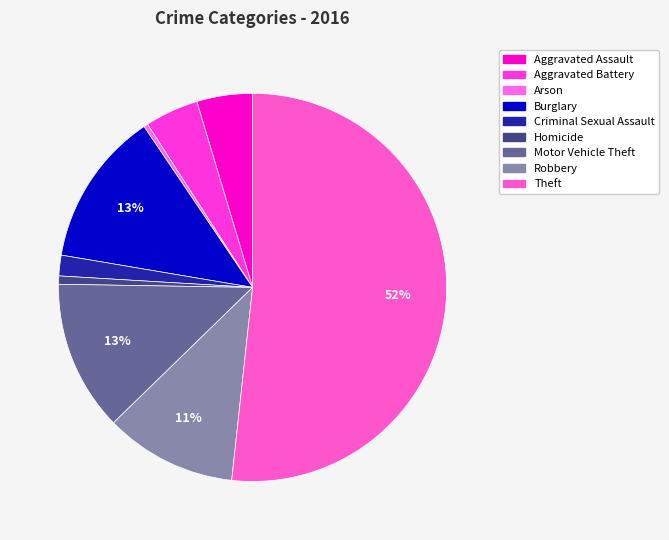

What is the total percentage of Criminal Sexual Assault and Aggravated Battery?

6.2%